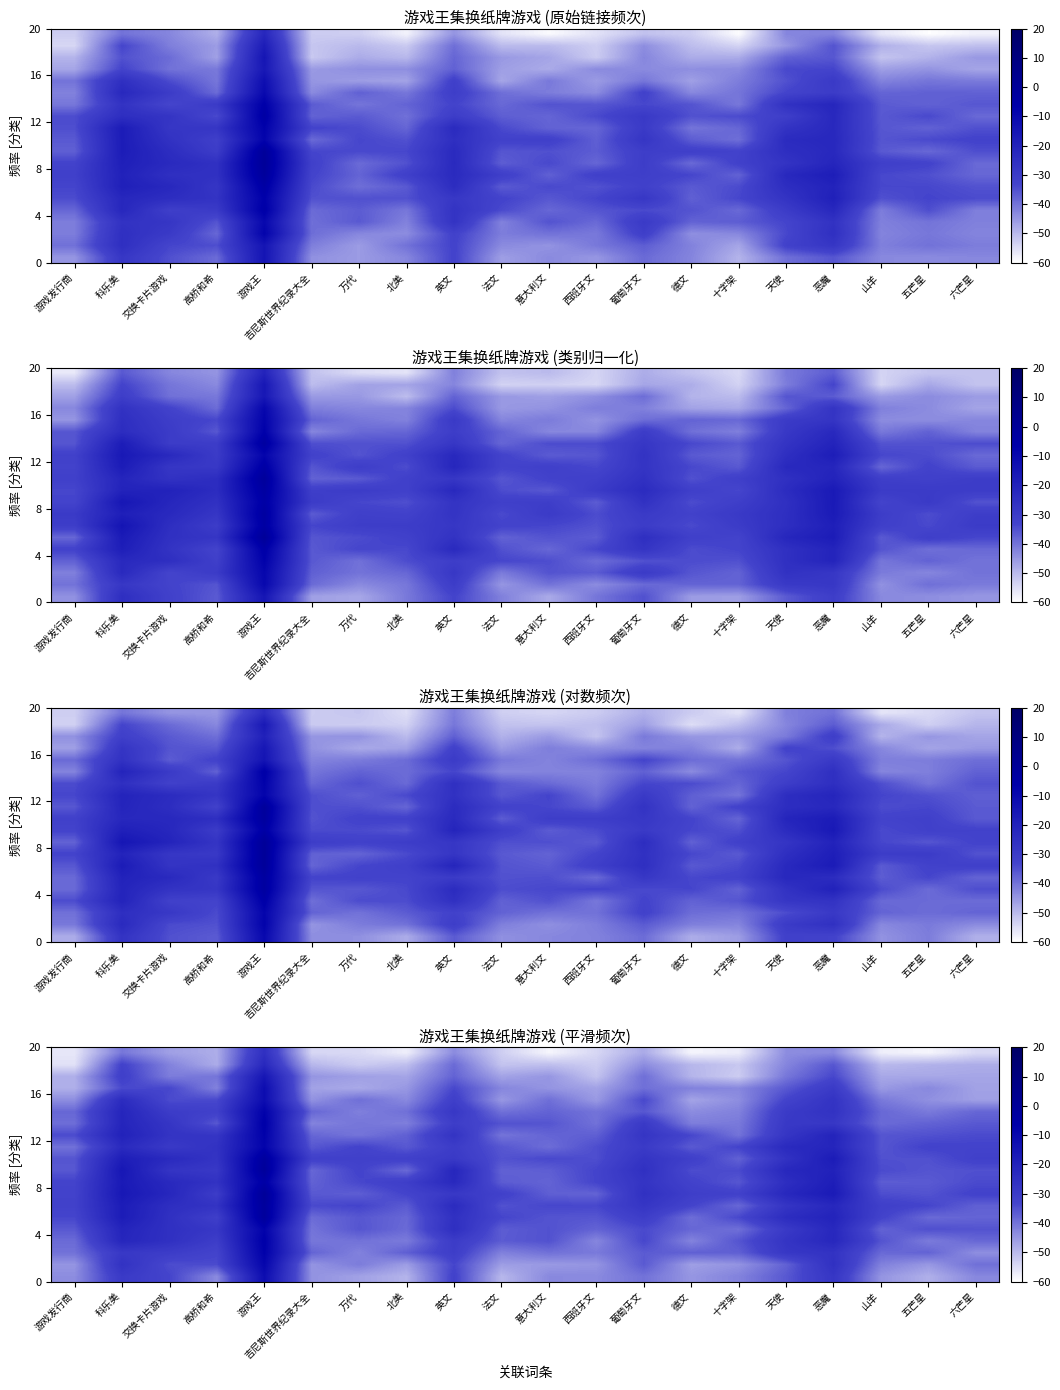

How many distinct data groups are displayed?

20